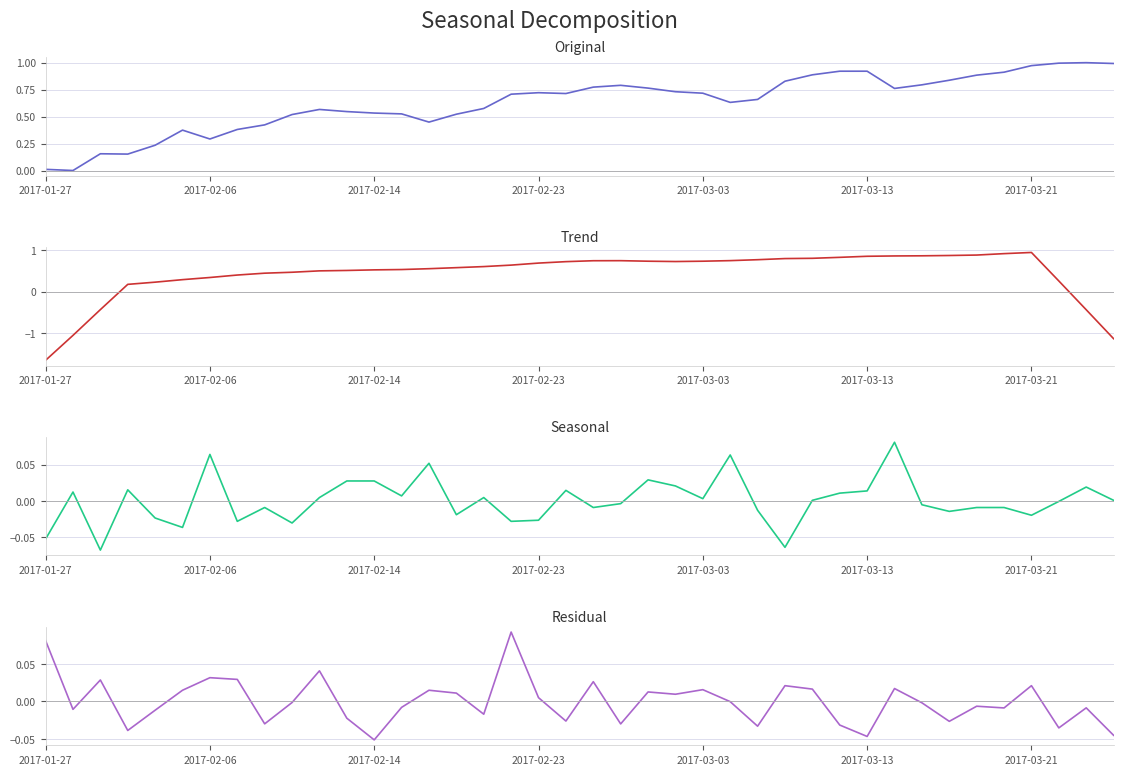

Which has a higher value, 2017-01-27 or 7?

7